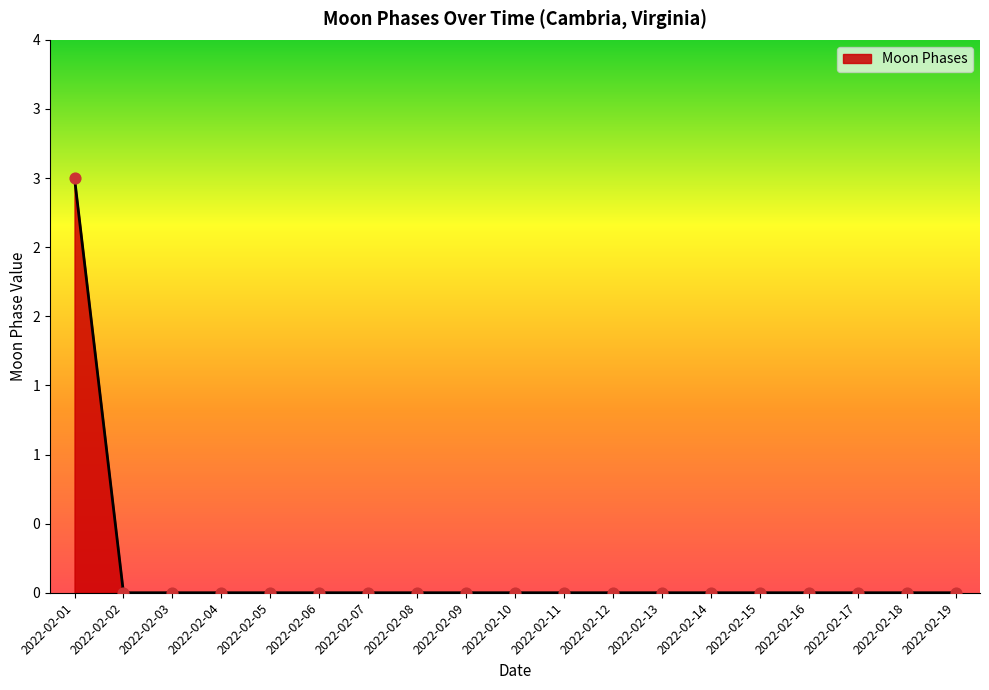

Between 2022-02-14 and 2022-02-03, which is larger?

2022-02-14